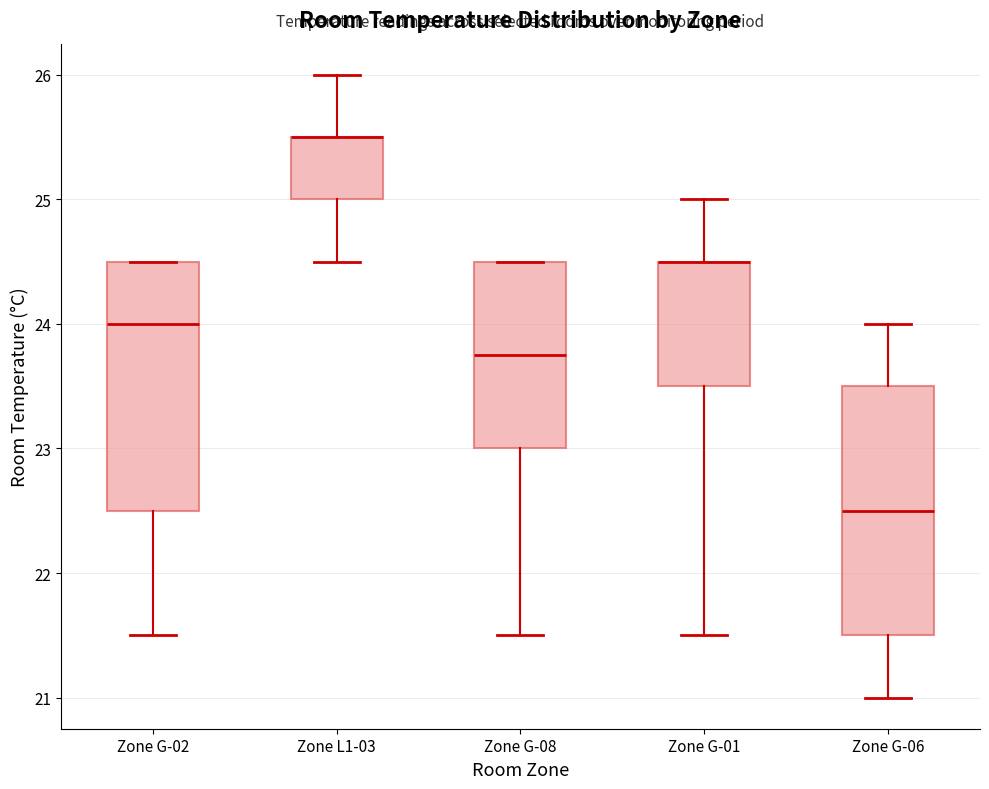

Reading left to right, read every box against the y-axis: the position of its median line, the range the box covers, and the ends of its whiskers. The values are not printed on the chart, so give them approximately, as read against the axis.

Zone G-02: median 24.0, box 22.5 to 24.5, whiskers 21.5 to 24.5
Zone L1-03: median 25.5 (drawn on the box's upper edge), box 25.0 to 25.5, whiskers 24.5 to 26.0
Zone G-08: median 23.8, box 23.0 to 24.5, whiskers 21.5 to 24.5
Zone G-01: median 24.5 (drawn on the box's upper edge), box 23.5 to 24.5, whiskers 21.5 to 25.0
Zone G-06: median 22.5, box 21.5 to 23.5, whiskers 21.0 to 24.0